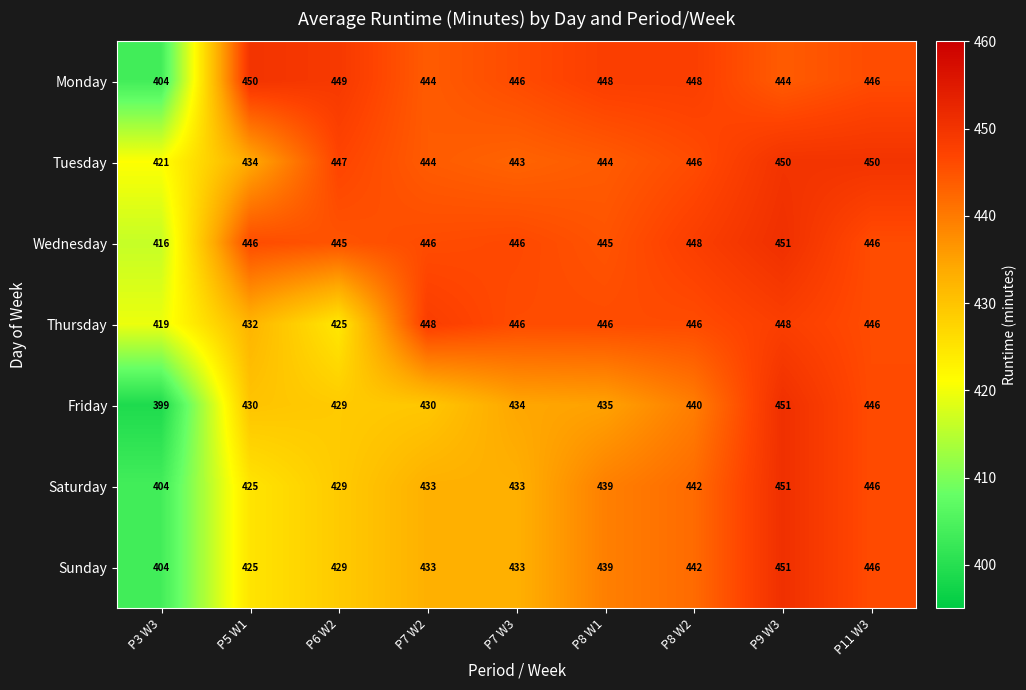

What is the spread (max minus min) of values at P7 W2?

18